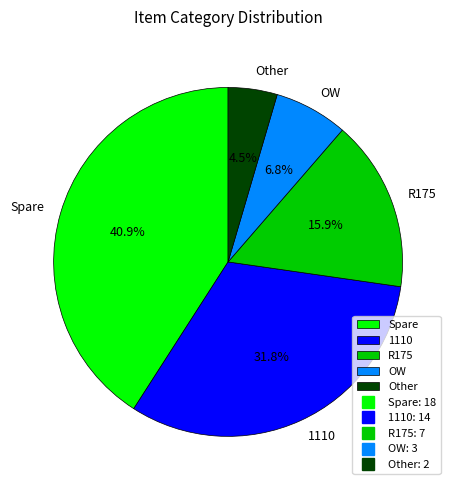

Which slice is the smallest?

Other